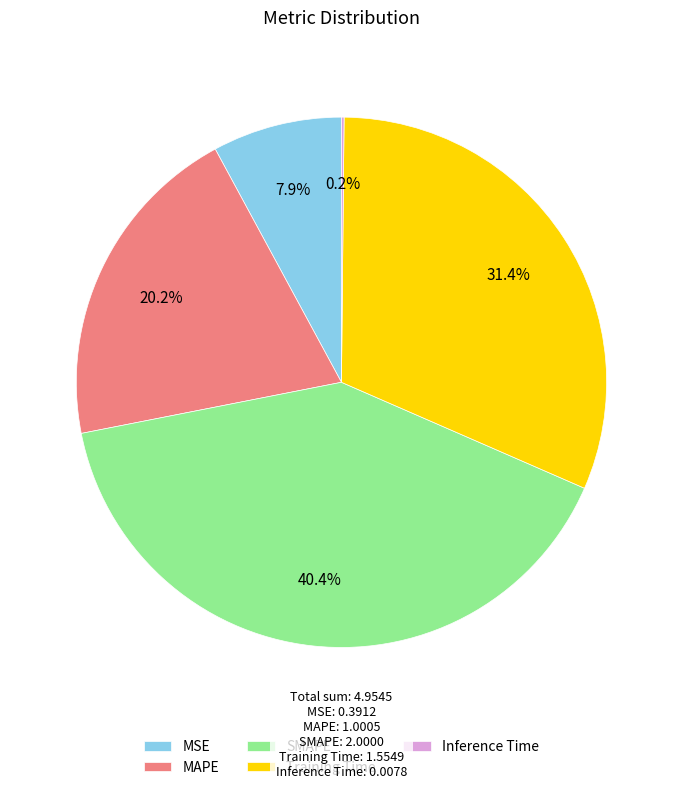

To the nearest percent, what portion does MSE represent?

8%